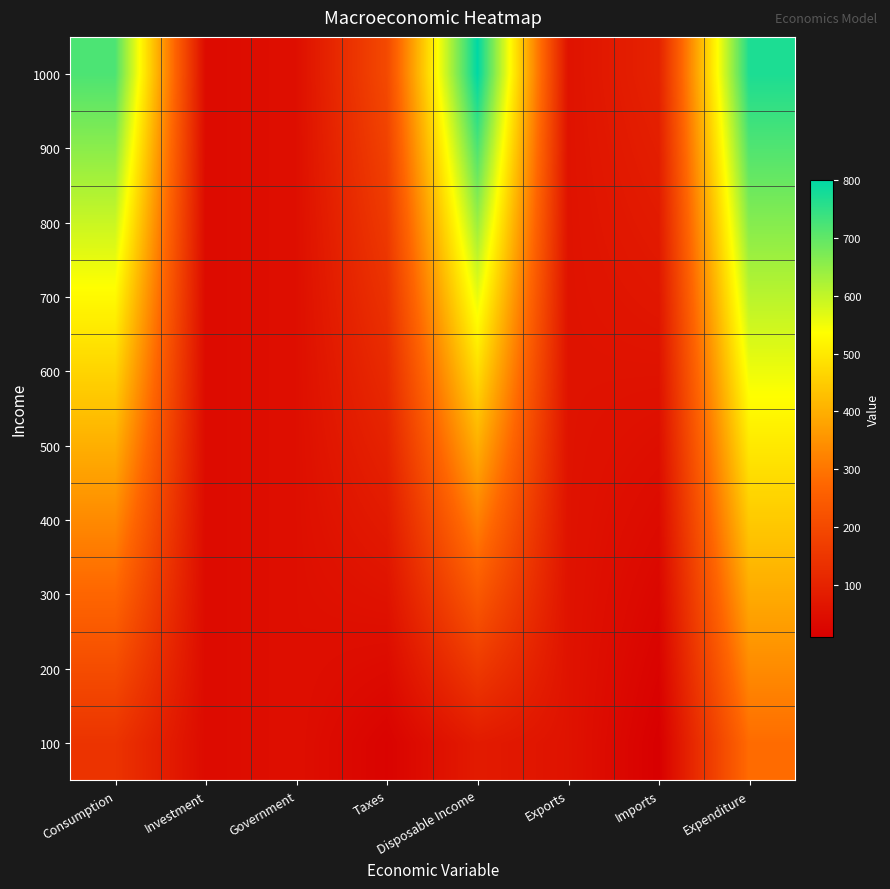

At Consumption, list the series in order from smallest to largest.

100, 200, 300, 400, 500, 600, 700, 800, 900, 1000